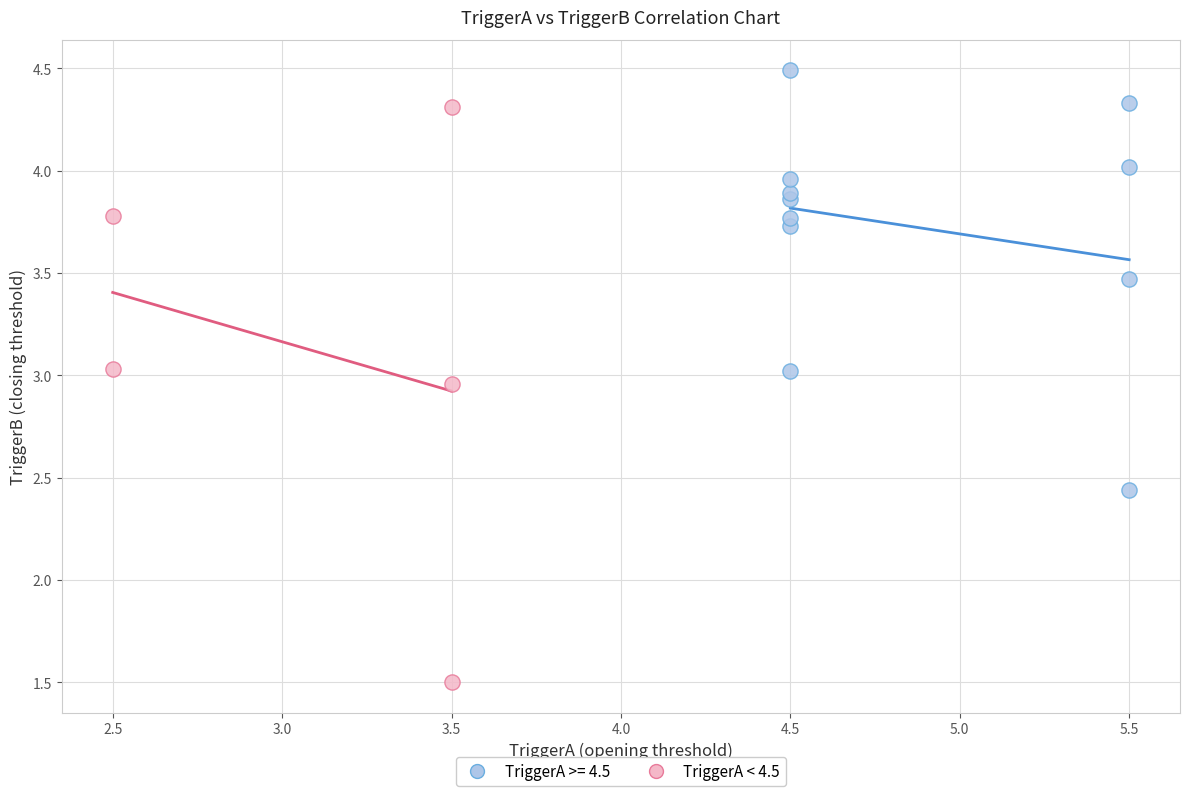

Which series has the widest spread of Y values?

TriggerA < 4.5